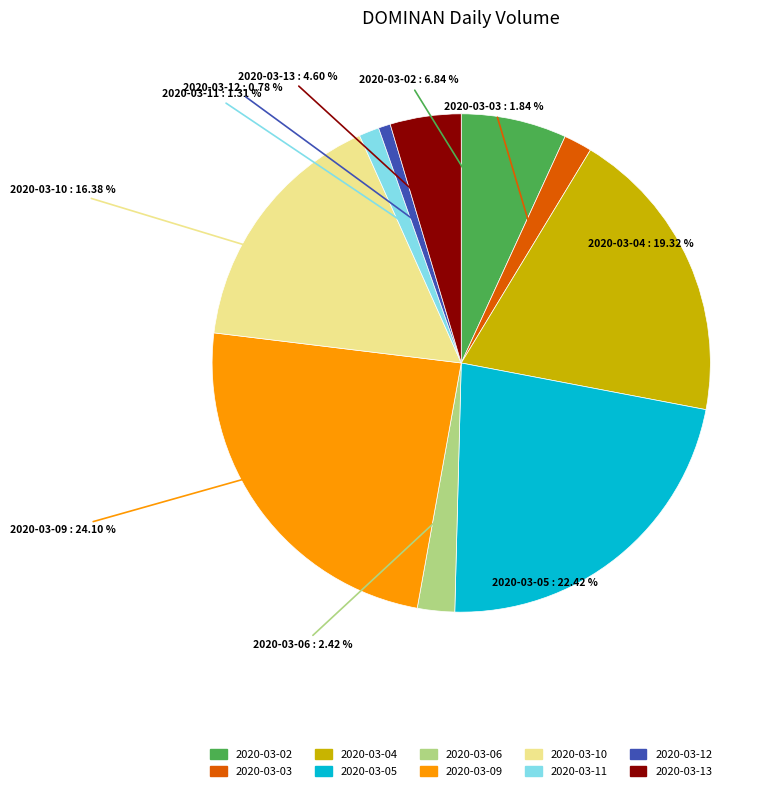

Rank the categories by value from lowest to highest.

2020-03-12, 2020-03-11, 2020-03-03, 2020-03-06, 2020-03-13, 2020-03-02, 2020-03-10, 2020-03-04, 2020-03-05, 2020-03-09